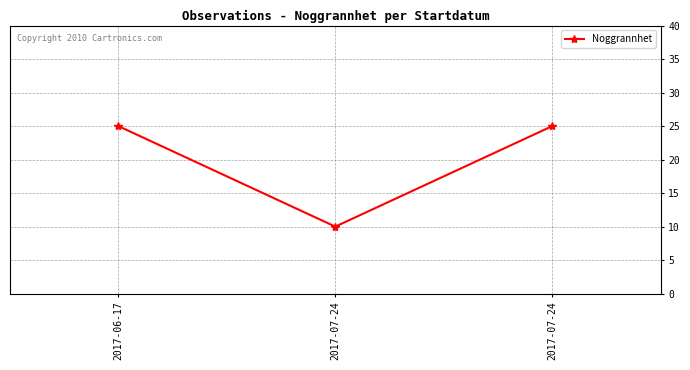

How many distinct data groups are displayed?

1